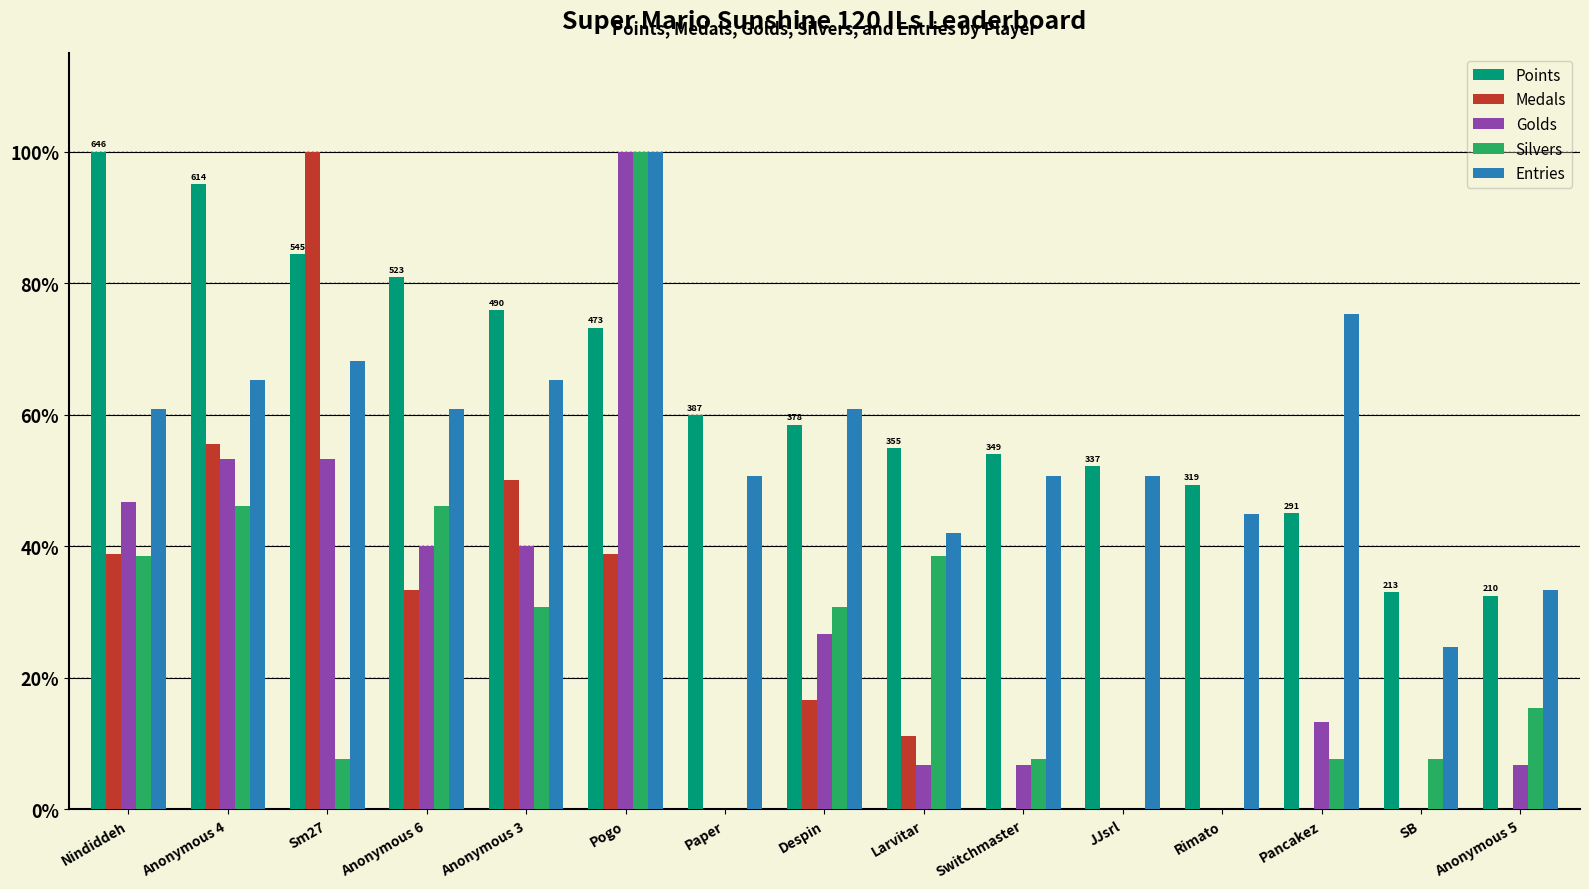

How many values in the Silvers series exceed 15?

8